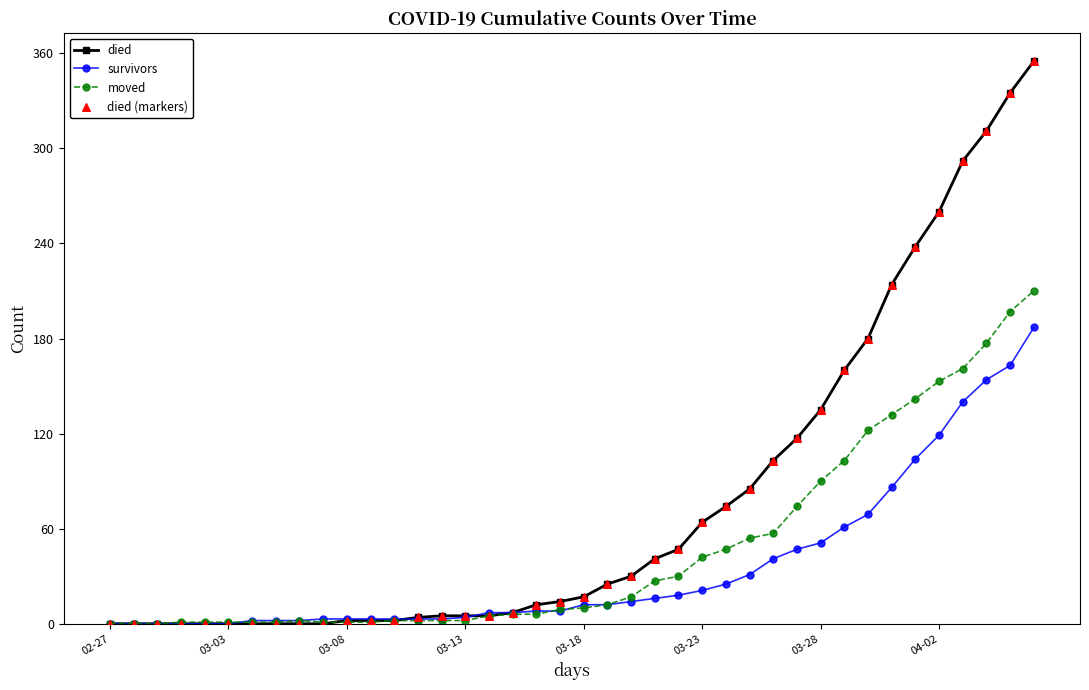

Which series has the largest total across all categories?

died